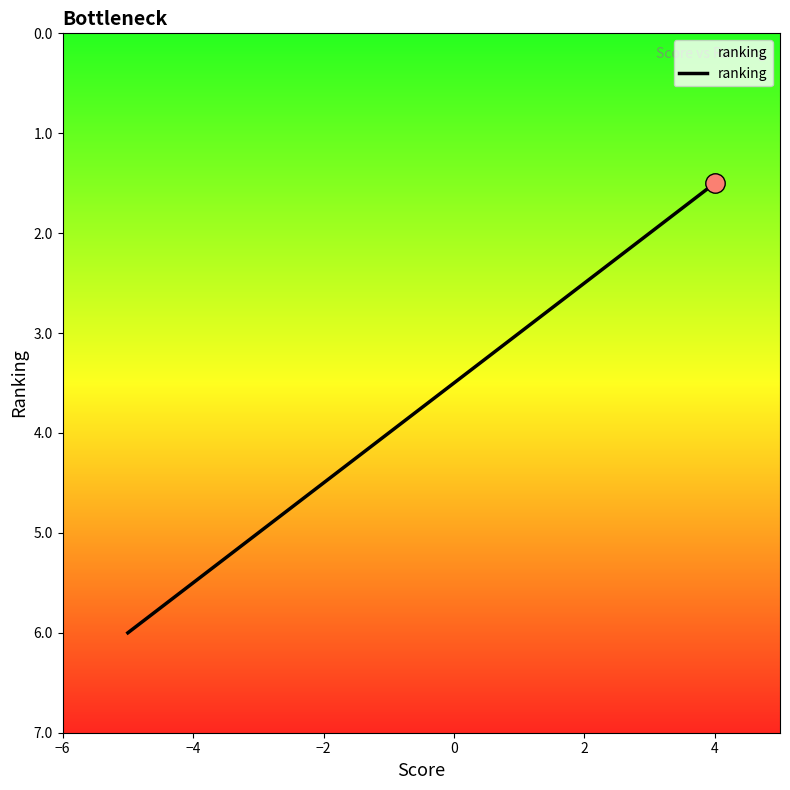

What is the difference between the maximum and minimum values?

4.5